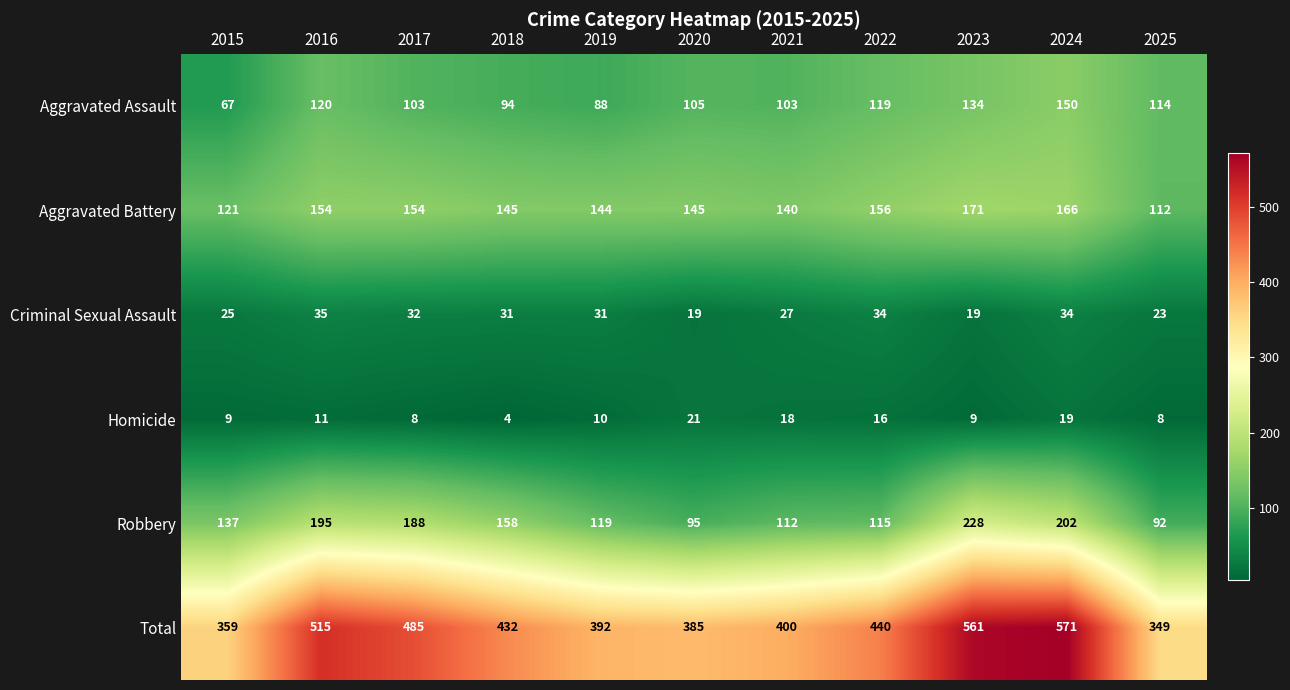

Which series has the largest total across all categories?

Total